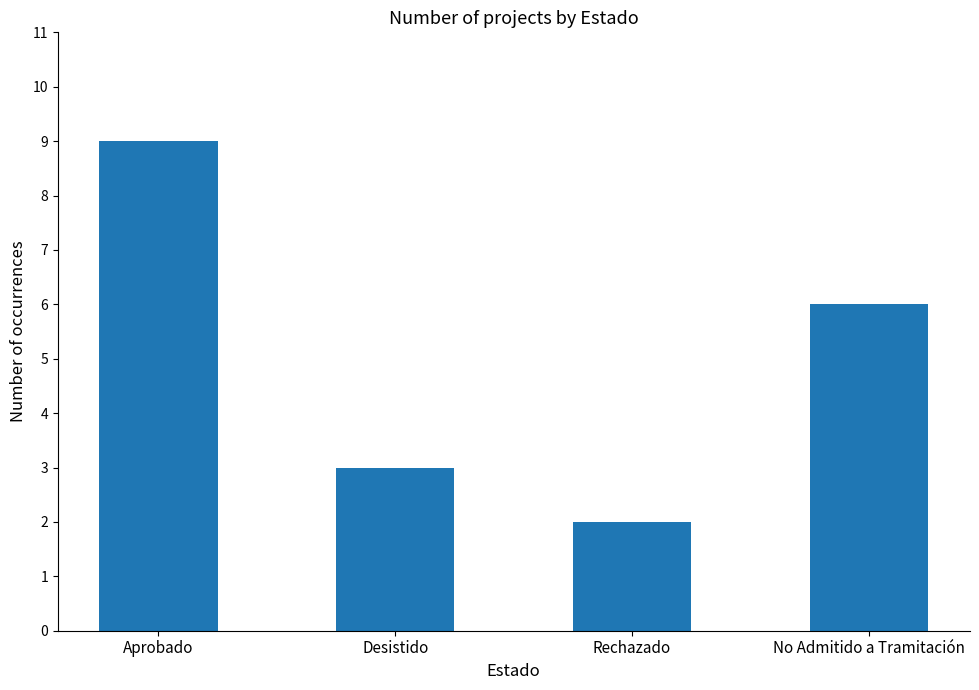

What position from the left is Aprobado?

1